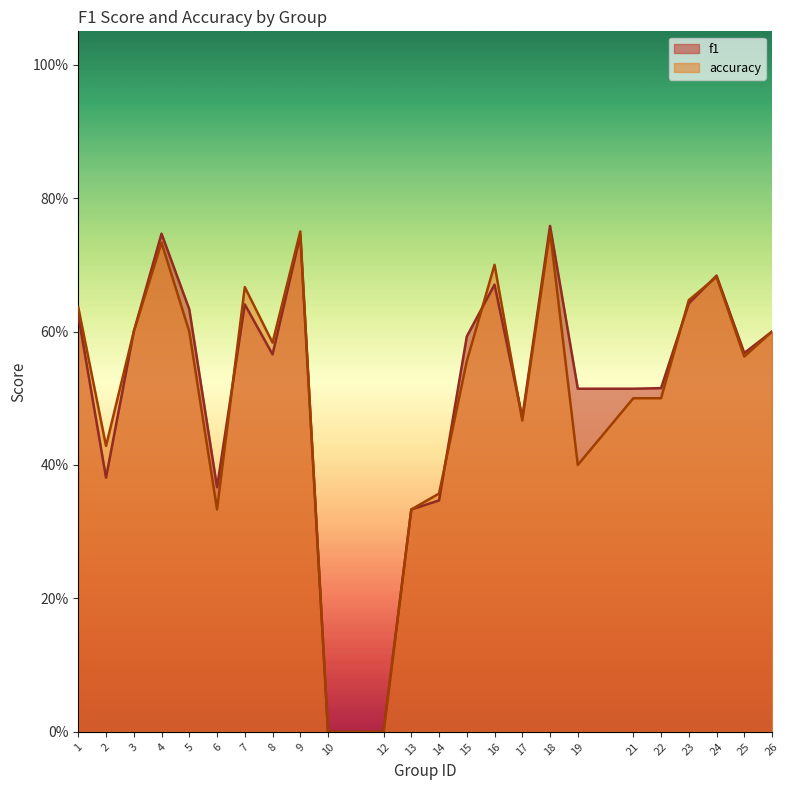

How many distinct data groups are displayed?

2